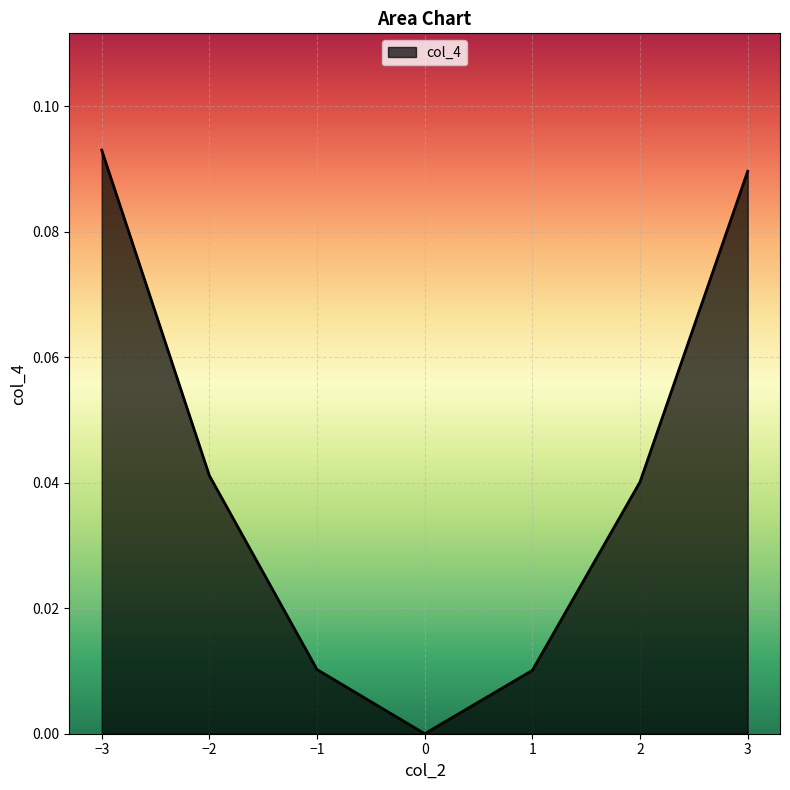

The chart shows a value of 0.0 at 0. True or false?

True